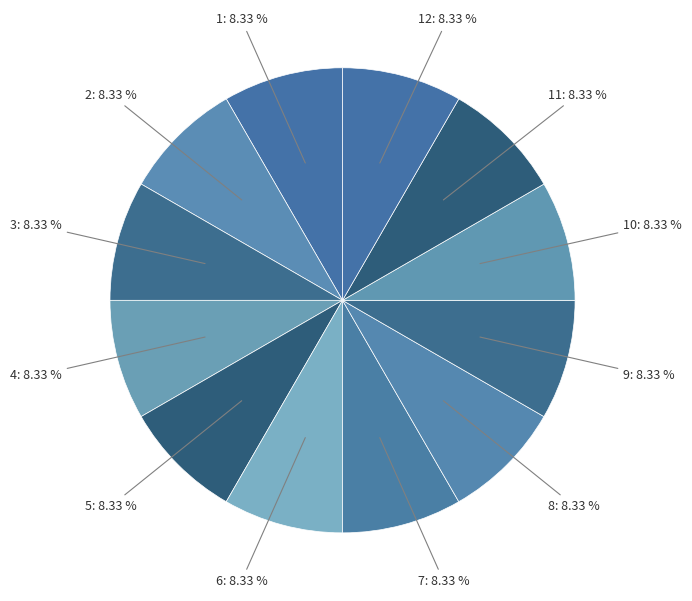

Count the number of slices in the pie.

12